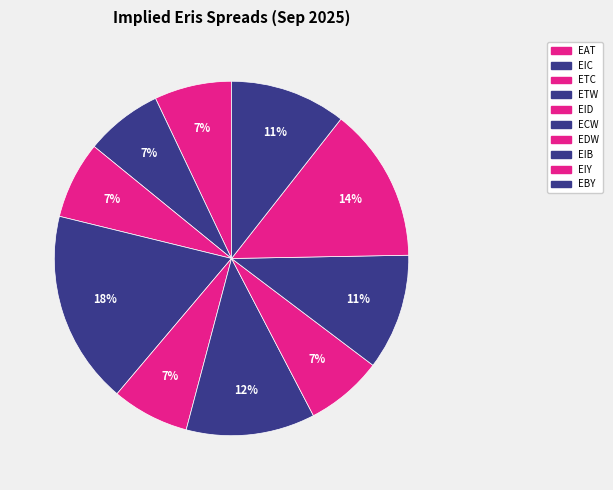

Is the sum of EDW and EBY greater than half?

No